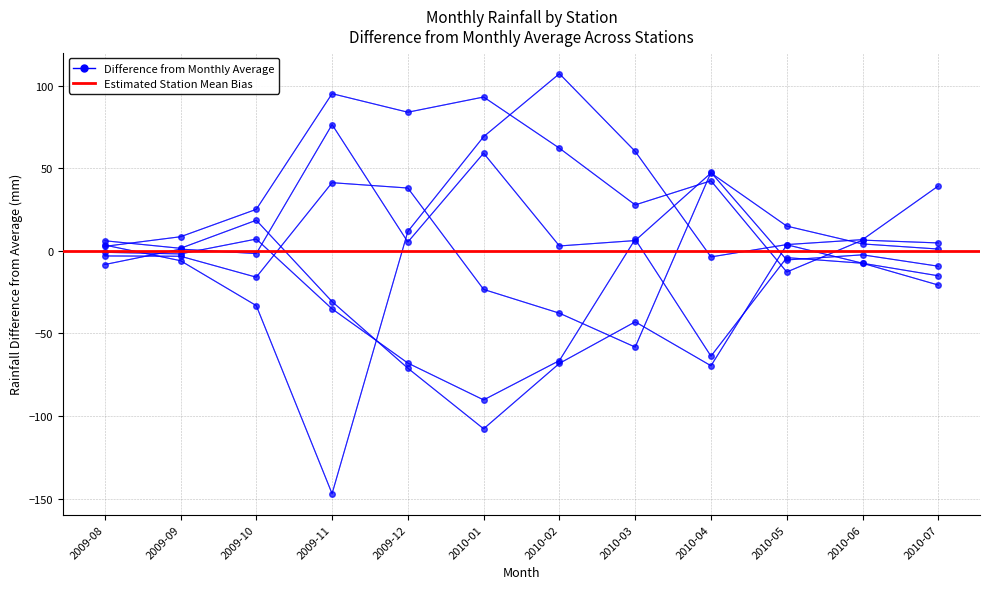

Which has a higher value, 2009-08 or 2010-05?

2010-05